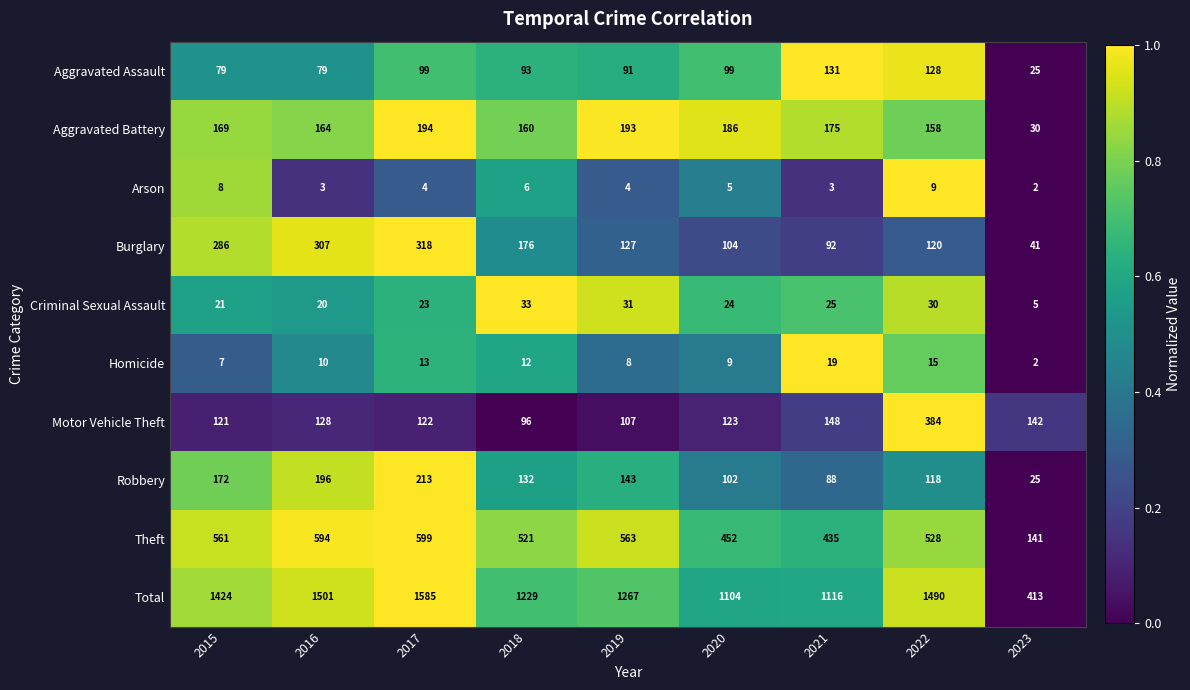

Read the Aggravated Battery value at 2016, to the nearest 10.

160